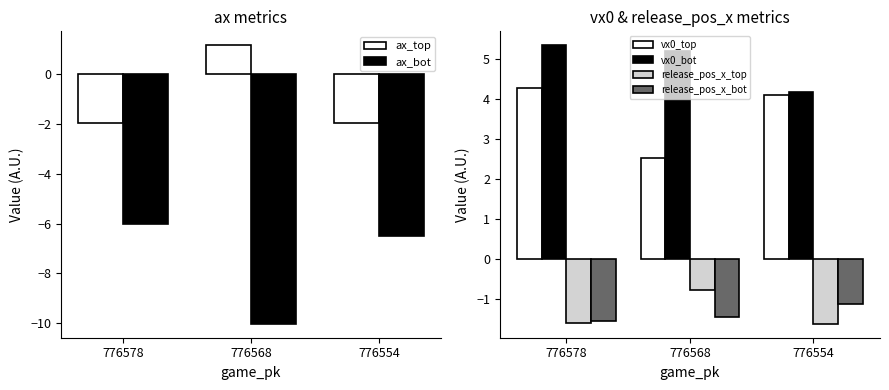

What is the total value across all series at 776578?

-1.5